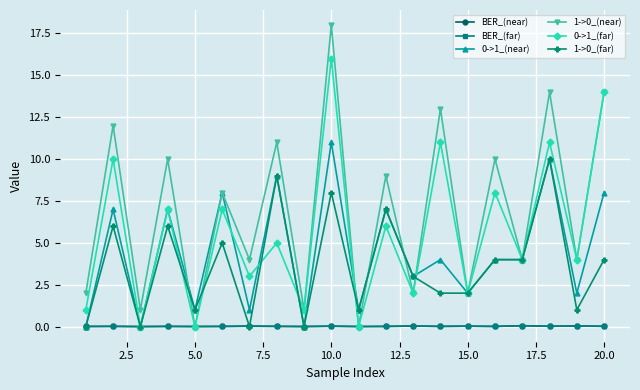

What is the average value of the 1->0_(near) series?

7.0